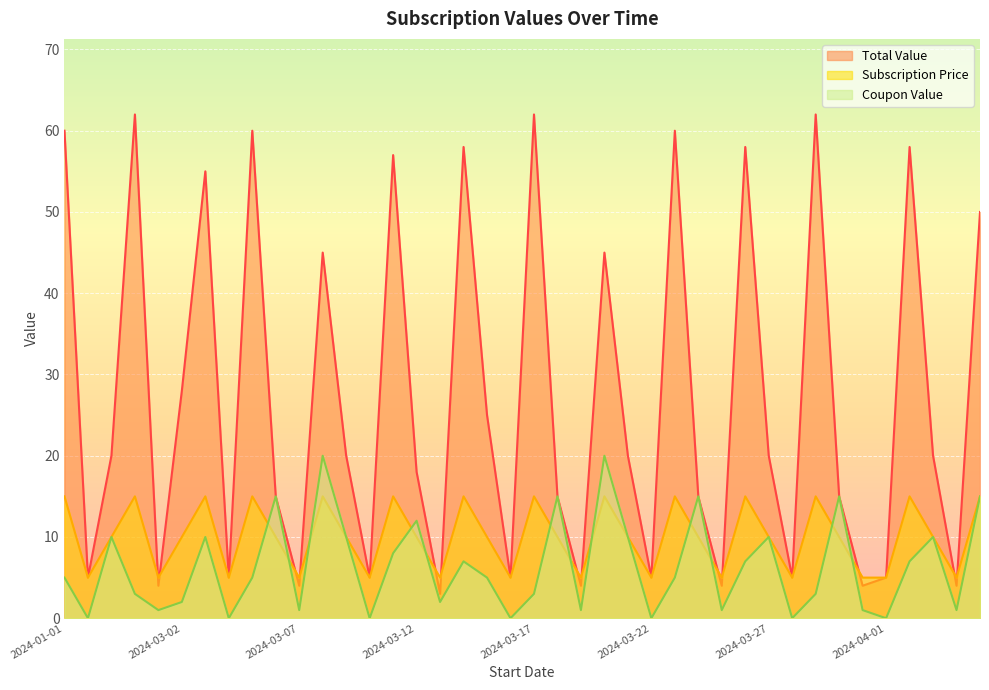

At which category does the chart reach its peak across all series?

2024-02-20